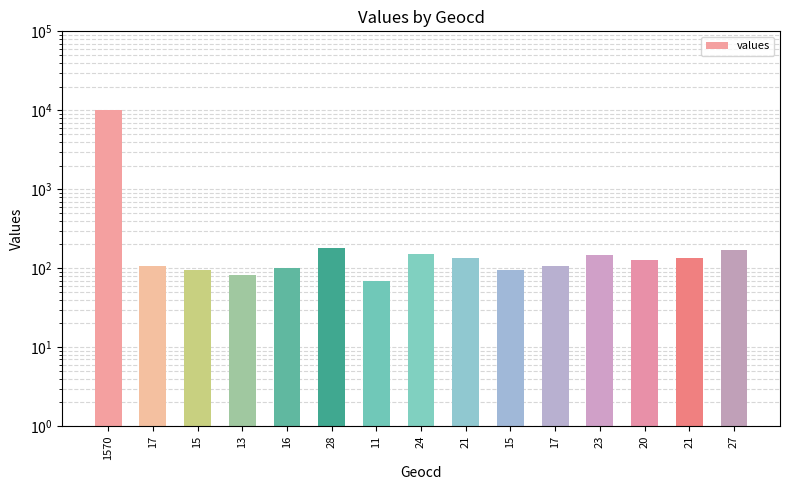

What is the difference between the values at 16 and 15?

6